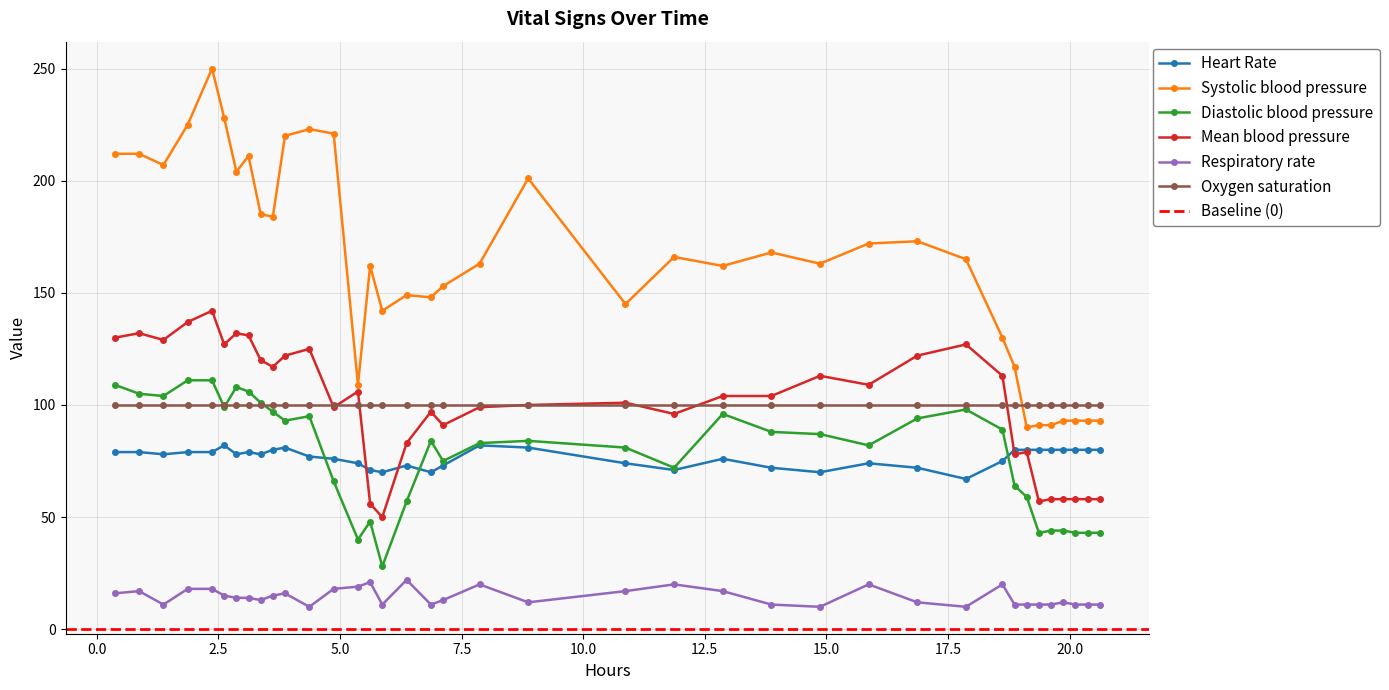

True or false: Systolic blood pressure and Diastolic blood pressure cross at least once.

False